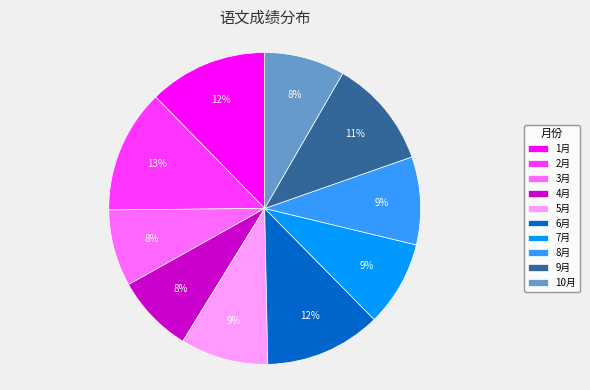

To the nearest percent, what percentage of the pie is 10月?

8%